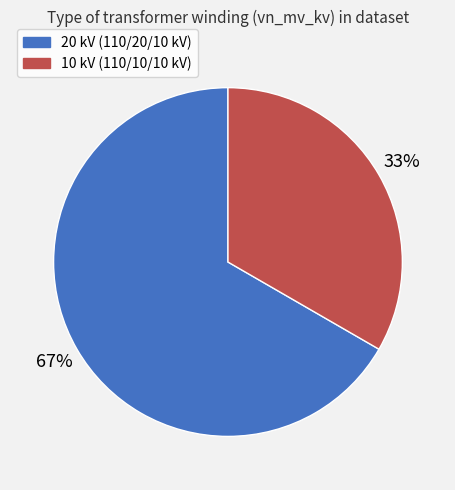

How many slices are in this pie chart?

2